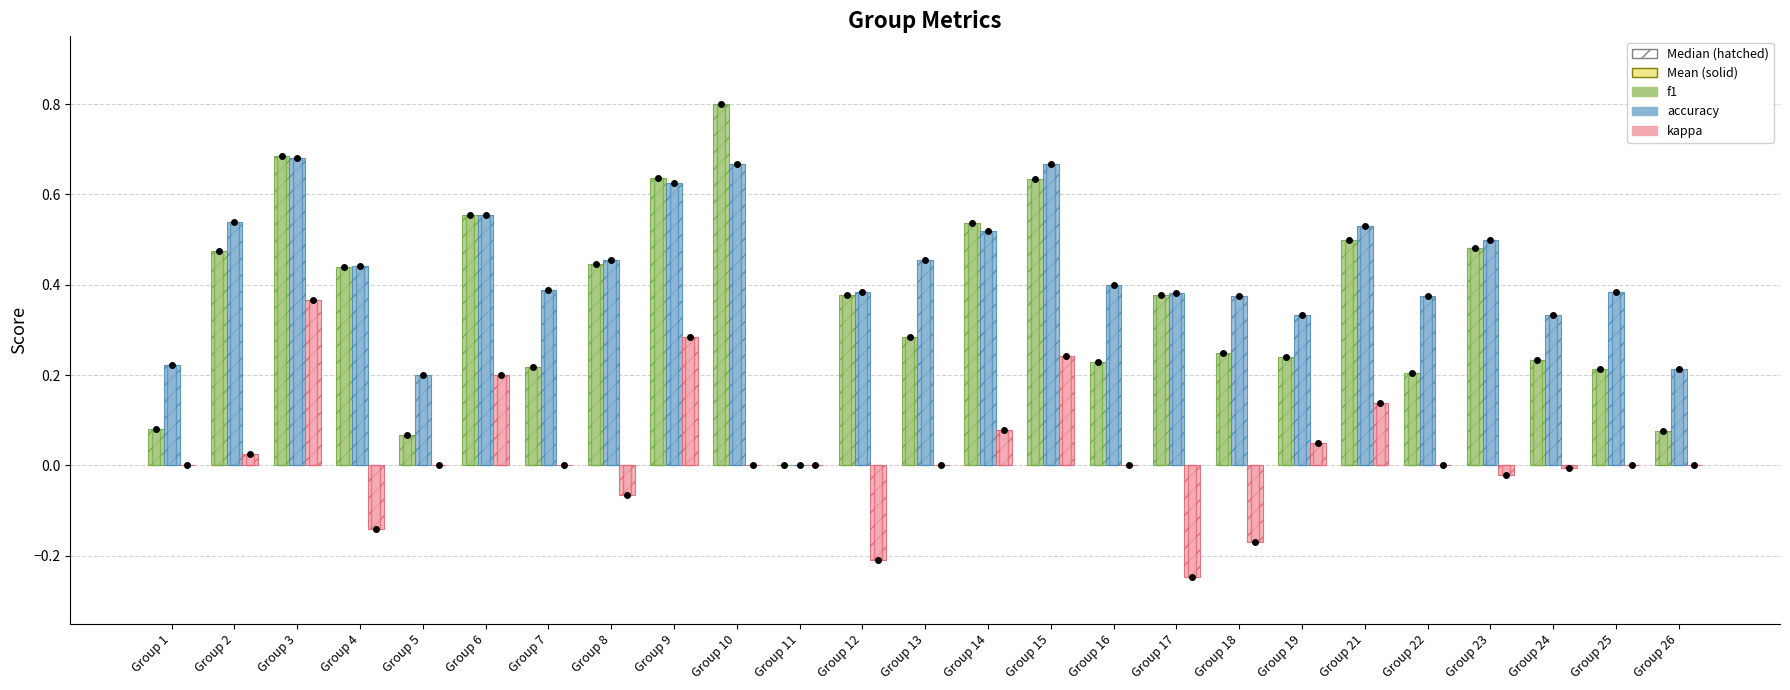

Reading left to right, transcribe all the data shown in this chart.

f1: Group 1=0.1	Group 2=0.5	Group 3=0.7	Group 4=0.4	Group 5=0.1	Group 6=0.6	Group 7=0.2	Group 8=0.4	Group 9=0.6	Group 10=0.8	Group 11=0.0	Group 12=0.4	Group 13=0.3	Group 14=0.5	Group 15=0.6	Group 16=0.2	Group 17=0.4	Group 18=0.2	Group 19=0.2	Group 21=0.5	Group 22=0.2	Group 23=0.5	Group 24=0.2	Group 25=0.2	Group 26=0.1
accuracy: Group 1=0.2	Group 2=0.5	Group 3=0.7	Group 4=0.4	Group 5=0.2	Group 6=0.6	Group 7=0.4	Group 8=0.5	Group 9=0.6	Group 10=0.7	Group 11=0.0	Group 12=0.4	Group 13=0.5	Group 14=0.5	Group 15=0.7	Group 16=0.4	Group 17=0.4	Group 18=0.4	Group 19=0.3	Group 21=0.5	Group 22=0.4	Group 23=0.5	Group 24=0.3	Group 25=0.4	Group 26=0.2
kappa: Group 1=0.0	Group 2=0.0	Group 3=0.4	Group 4=-0.1	Group 5=0.0	Group 6=0.2	Group 7=0.0	Group 8=-0.1	Group 9=0.3	Group 10=0.0	Group 11=0.0	Group 12=-0.2	Group 13=0.0	Group 14=0.1	Group 15=0.2	Group 16=0.0	Group 17=-0.2	Group 18=-0.2	Group 19=0.1	Group 21=0.1	Group 22=0.0	Group 23=-0.0	Group 24=-0.0	Group 25=0.0	Group 26=0.0